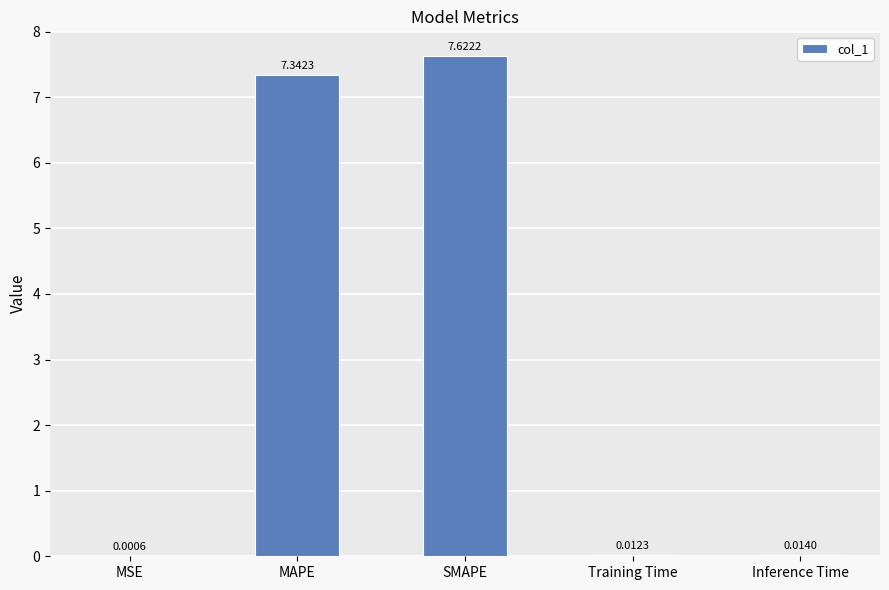

Which label corresponds to the largest value in the chart?

SMAPE